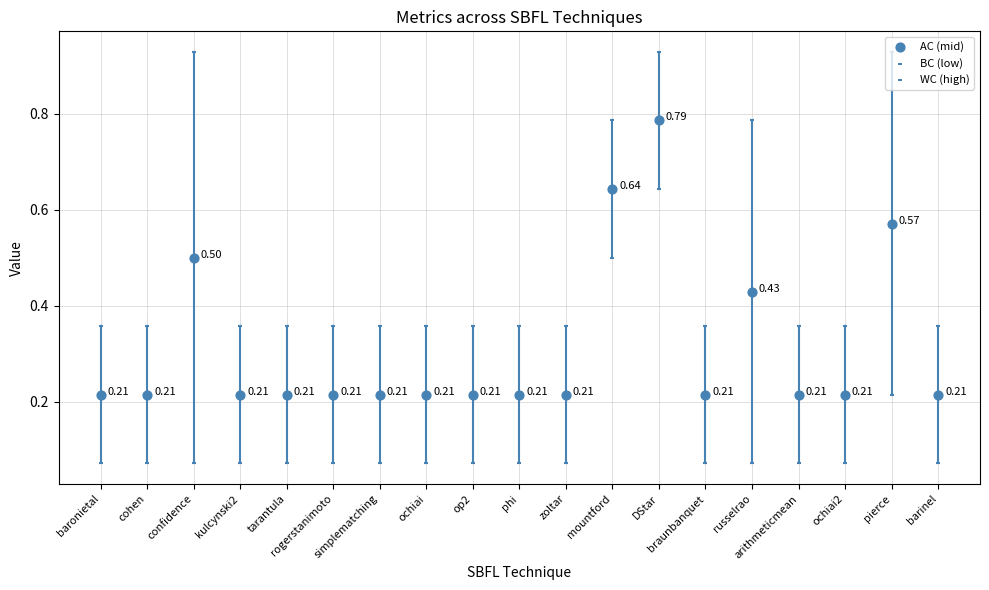

What are all the series names shown in the legend?

AC (mid), BC (low), WC (high)